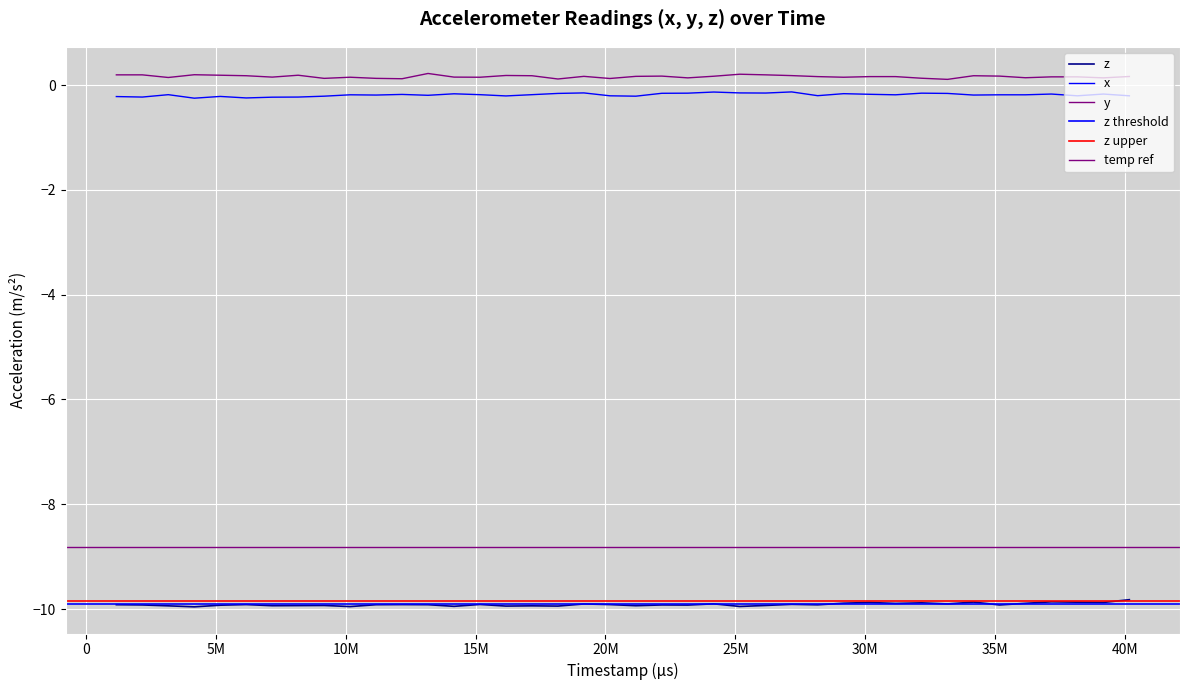

Which category has the lowest value across all series?

10M